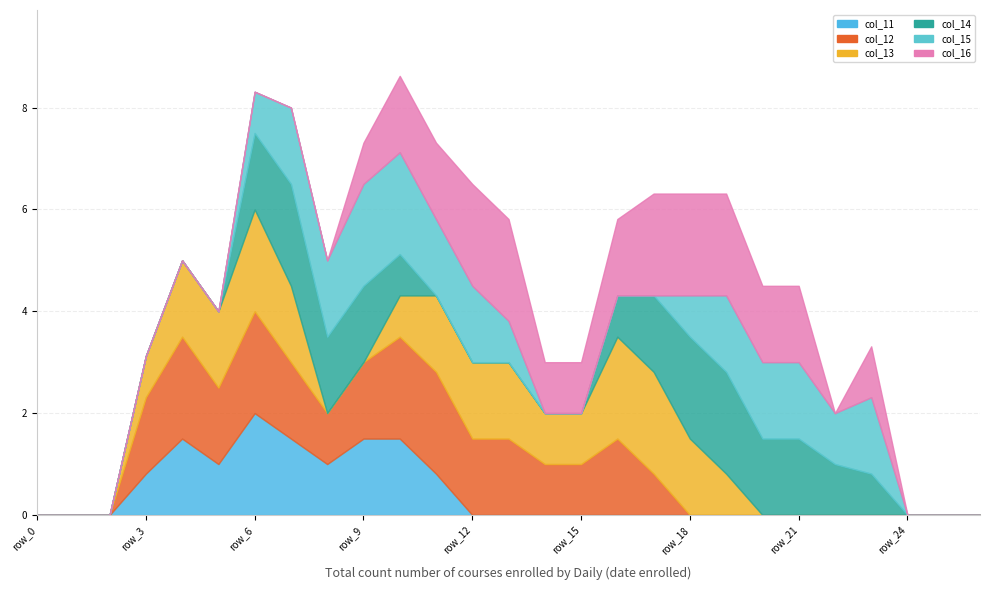

What is the total value across all series at row_12?

6.5